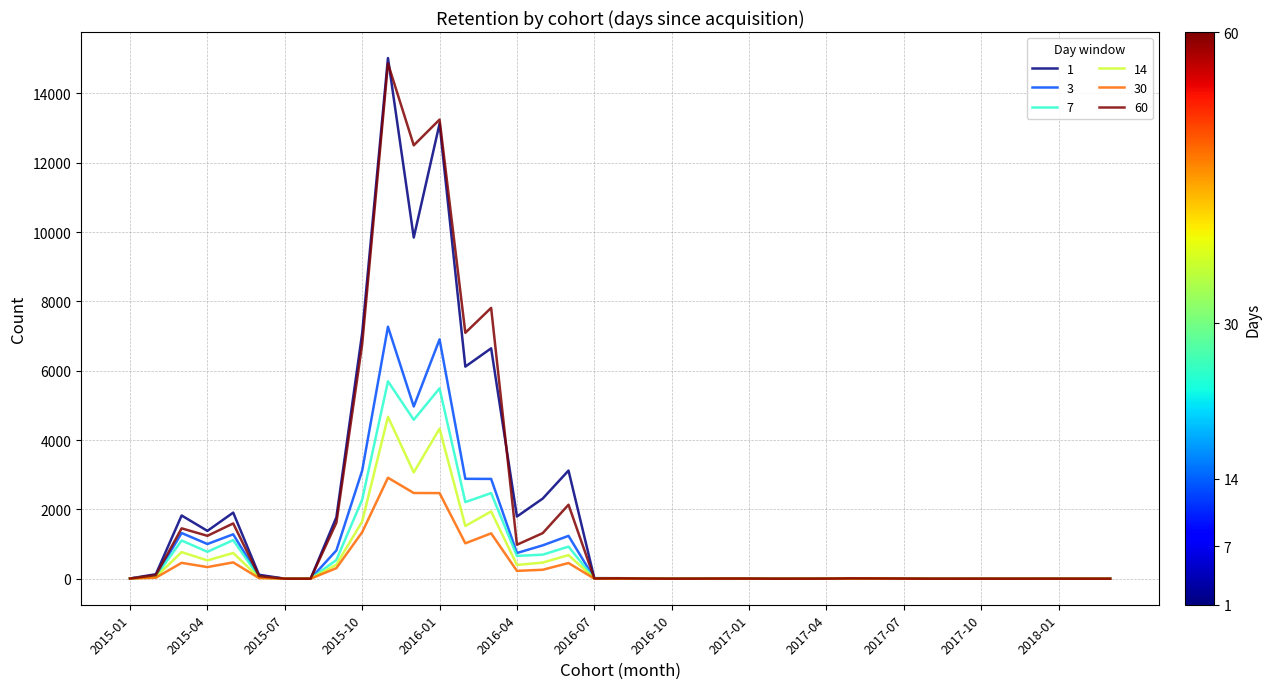

In 1, how many points are higher than both neighbors (excluding endpoints)?

11